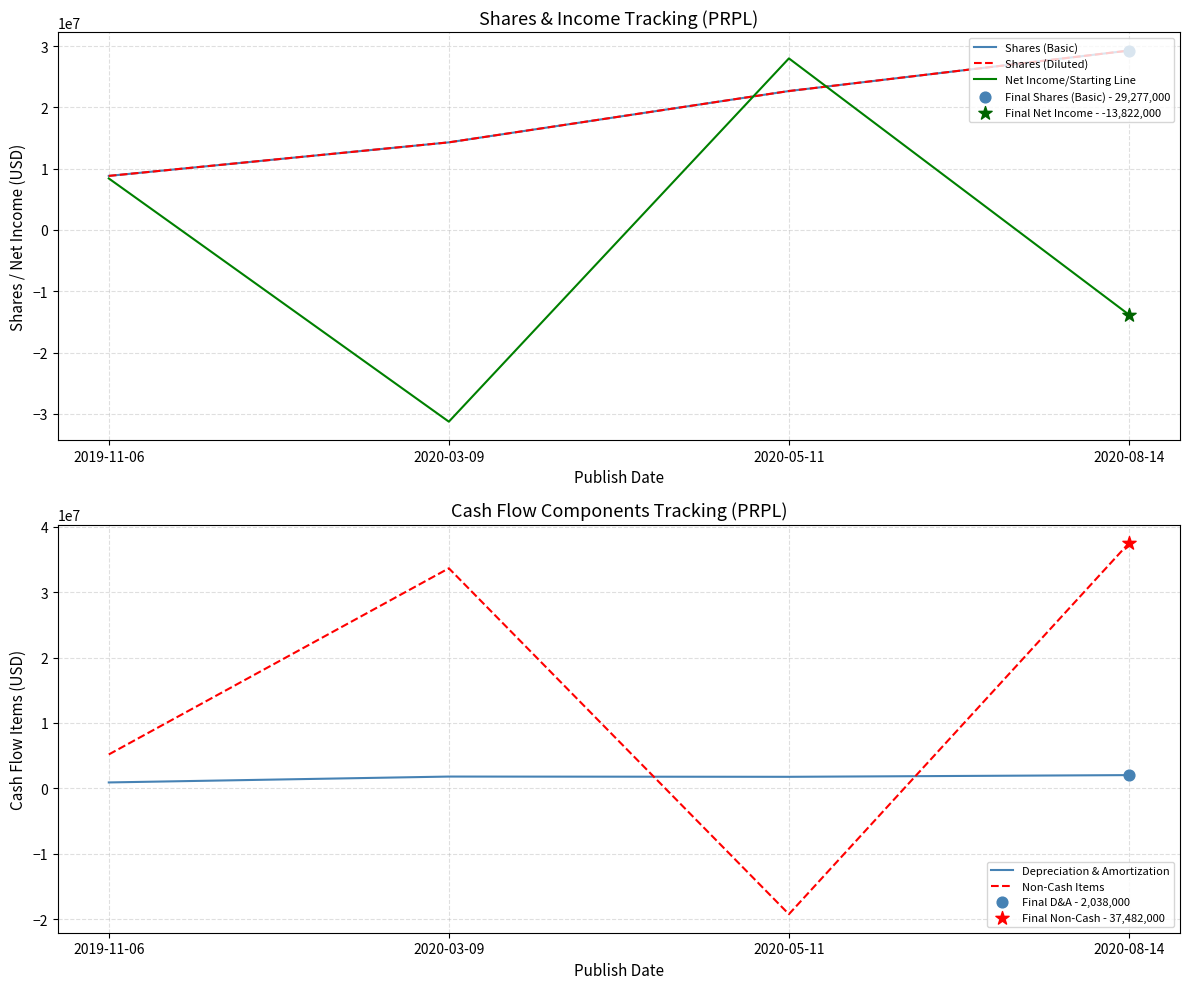

Which series has the largest Y range (max minus min)?

Net Income/Starting Line